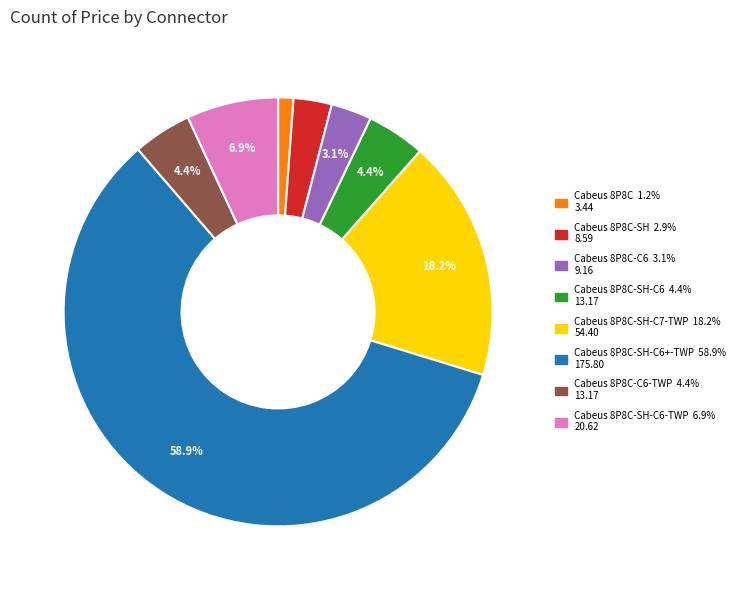

Is there any slice that represents more than half of the pie?

Yes